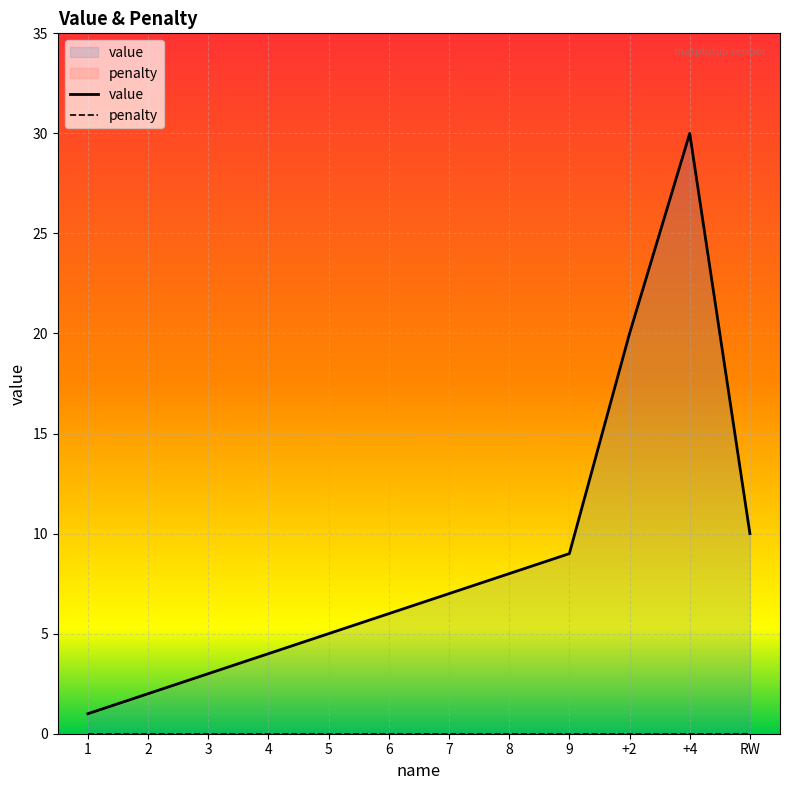

How many lines are shown in the chart?

2